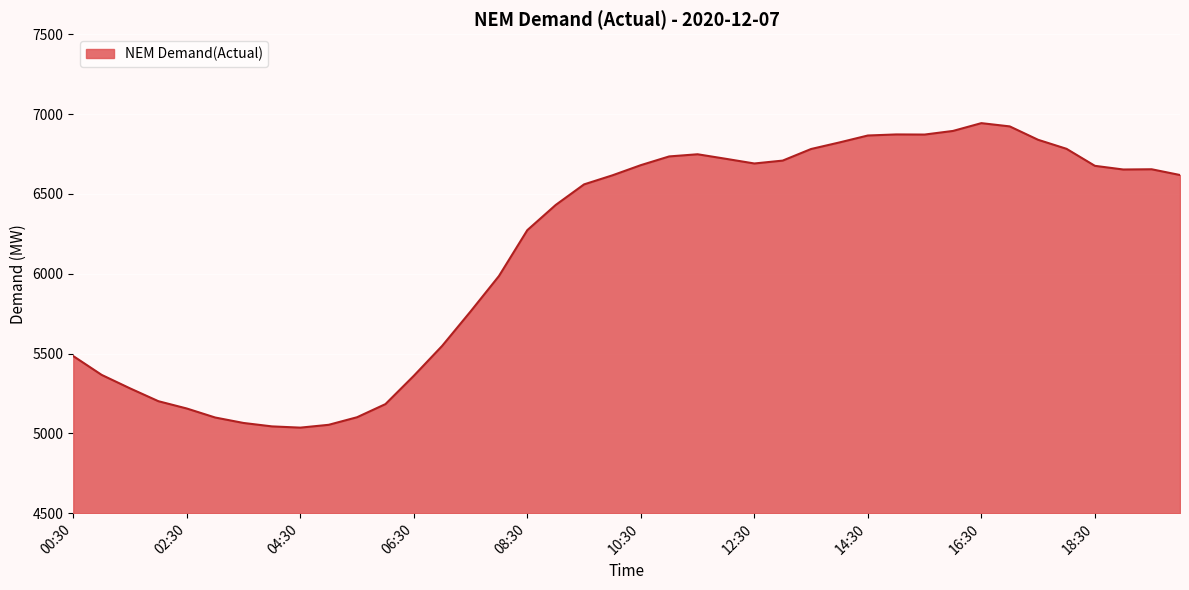

What is the difference between the maximum and minimum values?

1906.7